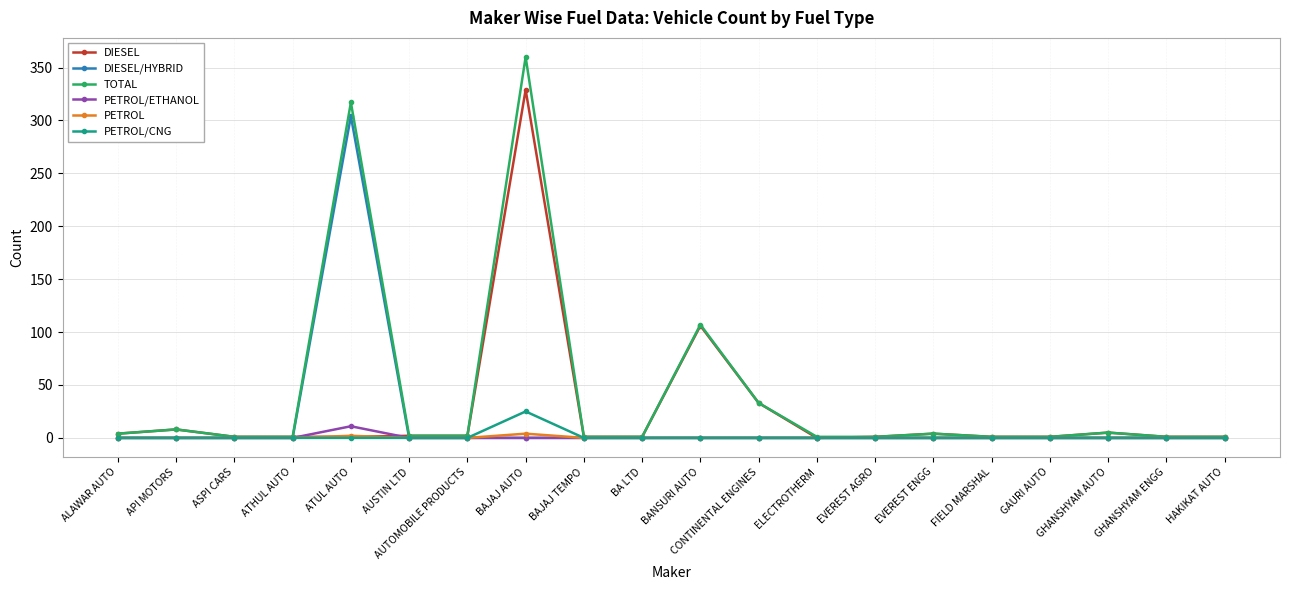

Which series has the largest total across all categories?

TOTAL